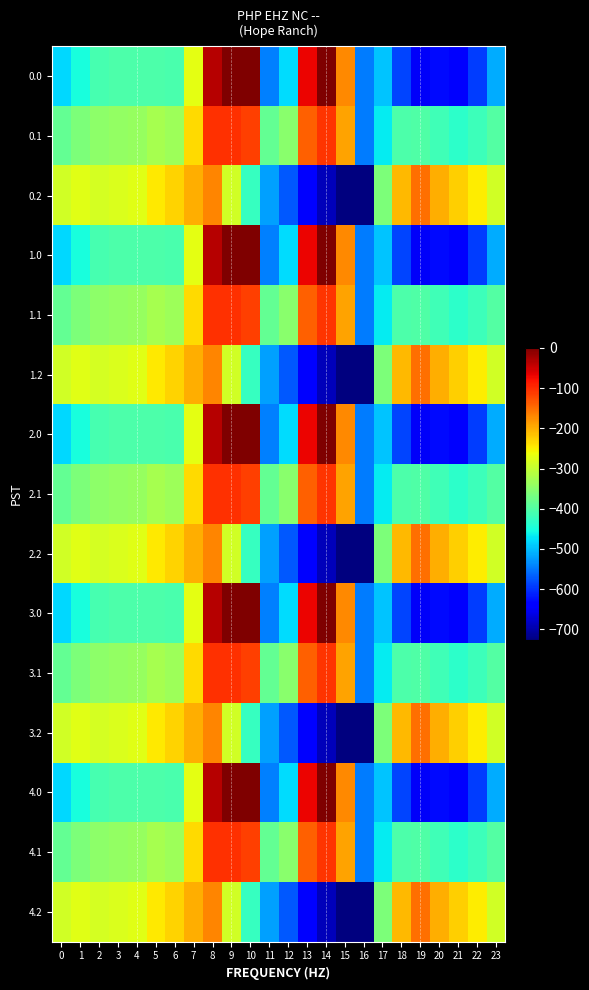

At 9, list the series in order from smallest to largest.

0.2, 1.2, 2.2, 3.2, 4.2, 0.1, 1.1, 2.1, 3.1, 4.1, 0.0, 1.0, 2.0, 3.0, 4.0